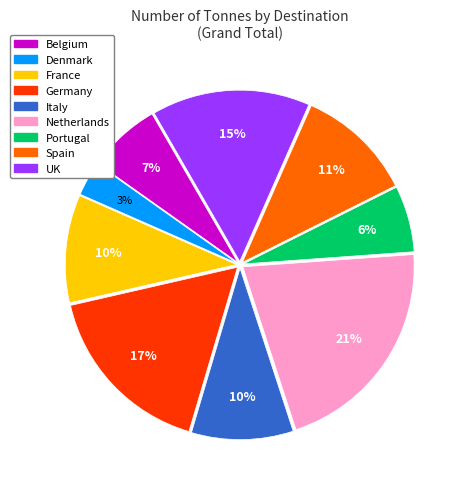

The France slice represents 17% of the pie. True or false?

False